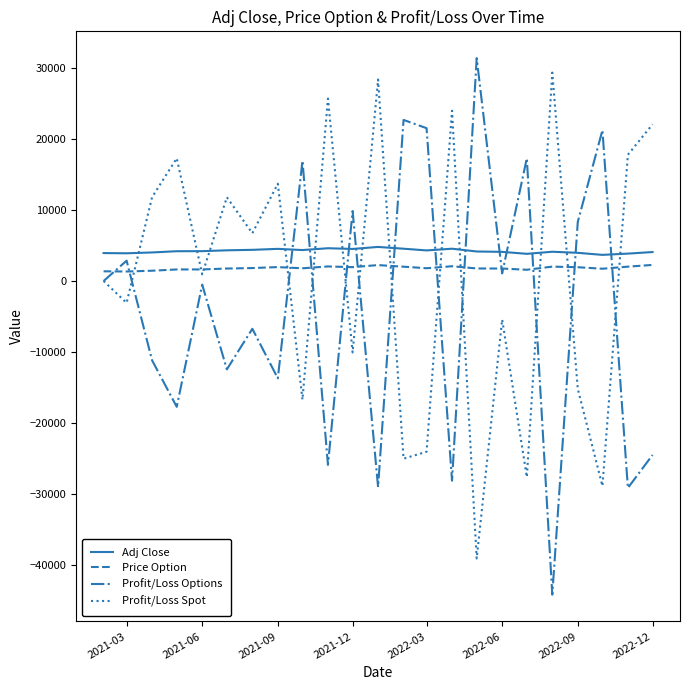

List the series in order of their peak value, lowest first.

Price Option, Adj Close, Profit/Loss Spot, Profit/Loss Options